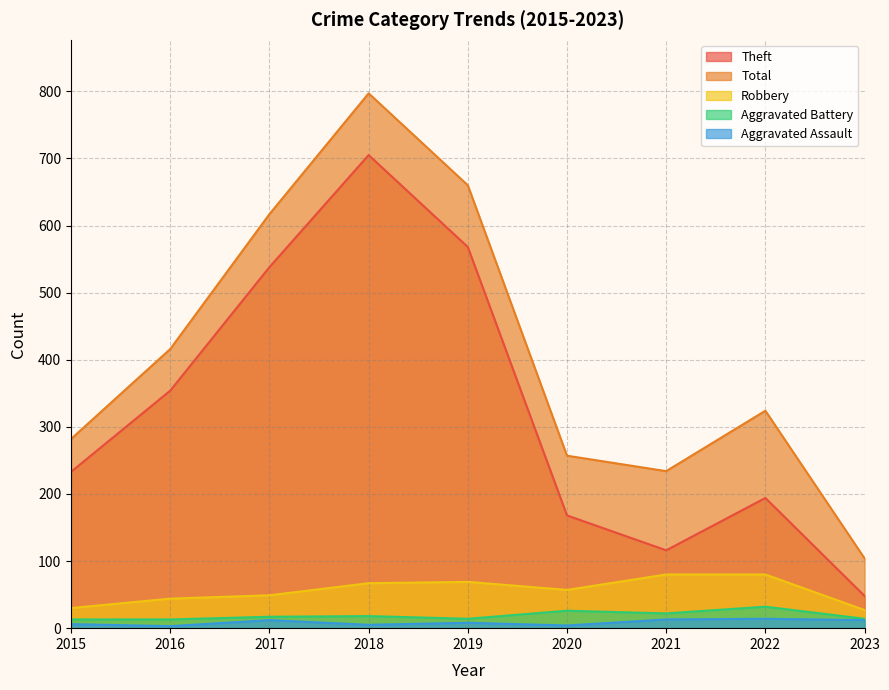

True or false: Theft has a value of 48 at 2023.

True